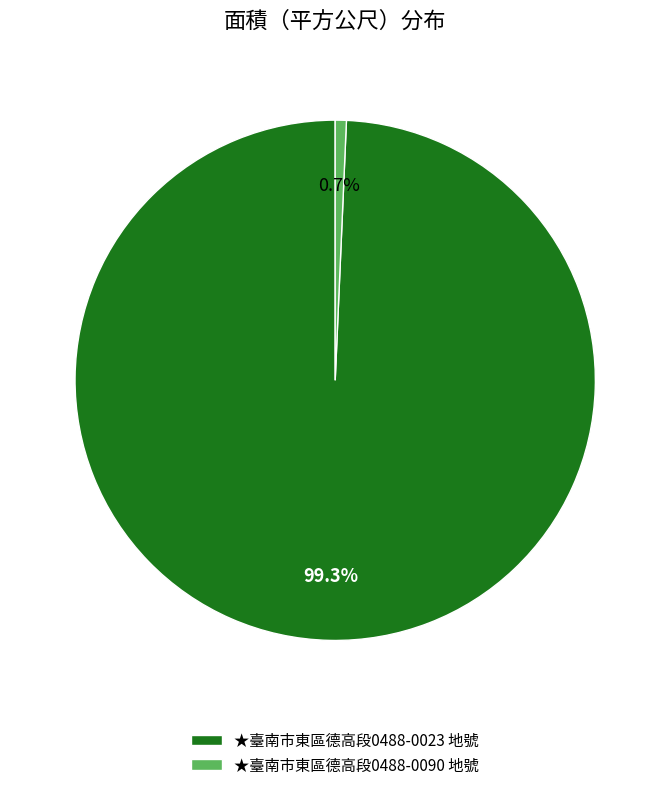

Count the number of slices in the pie.

2